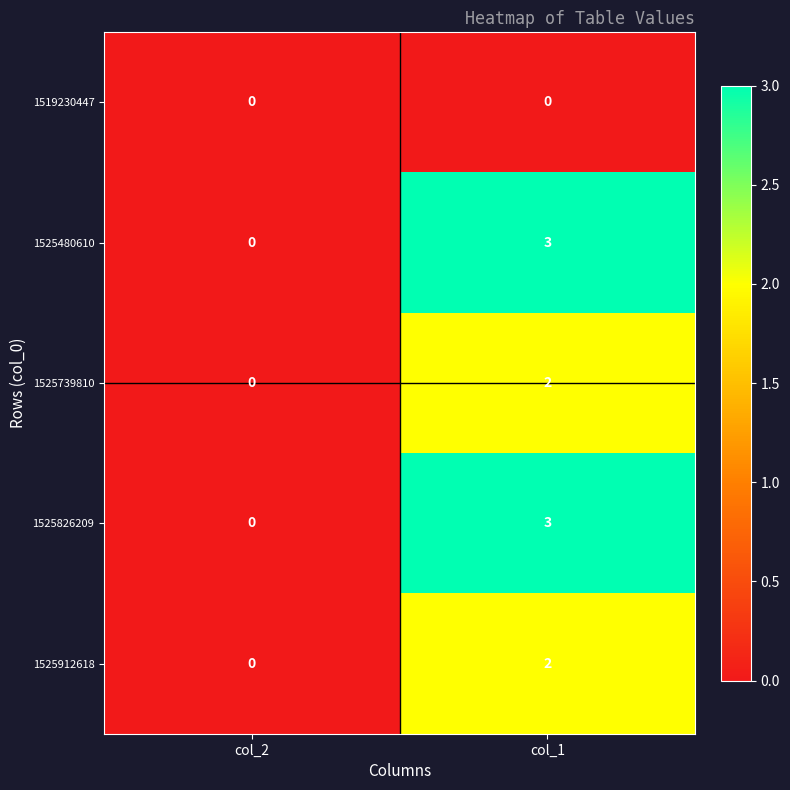

Rank the categories by 1525826209 value from lowest to highest.

col_2, col_1